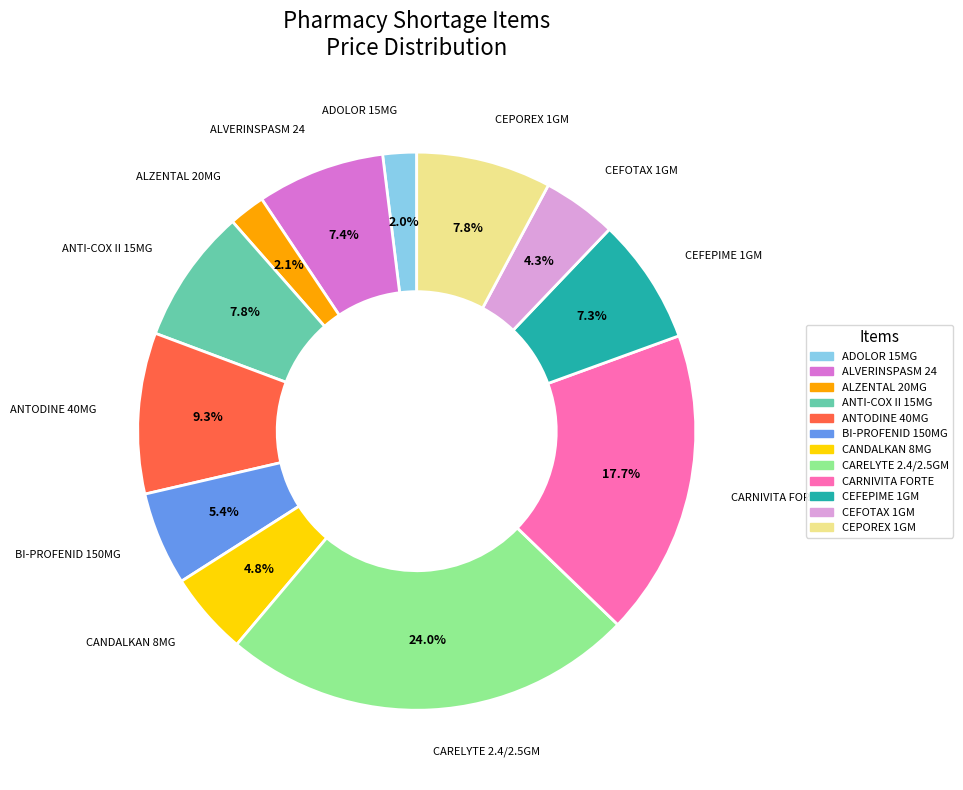

How many segments does this pie chart have?

12